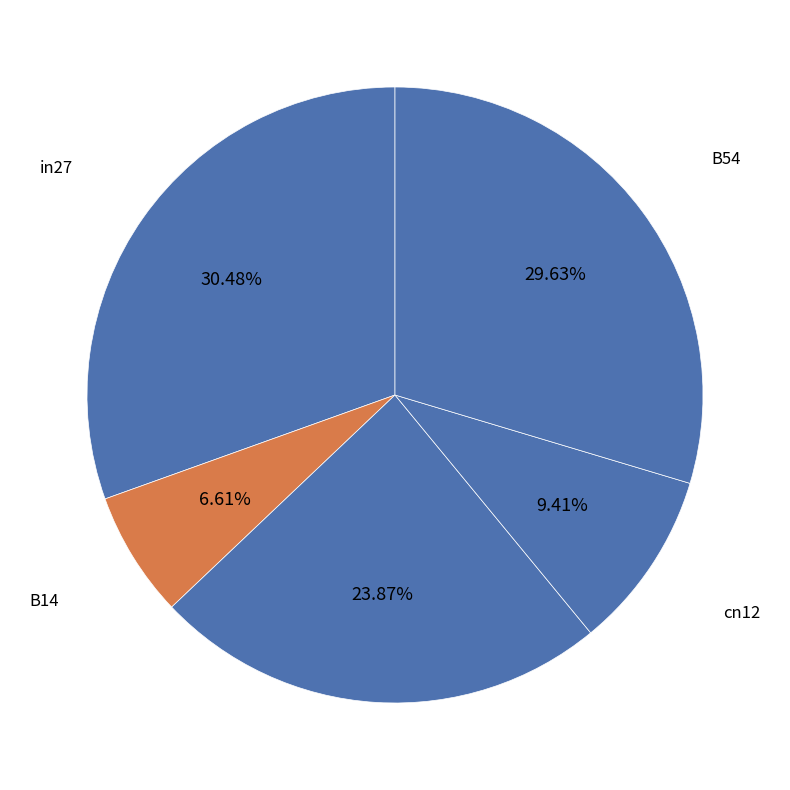

Which category has the smallest portion of the pie?

B14